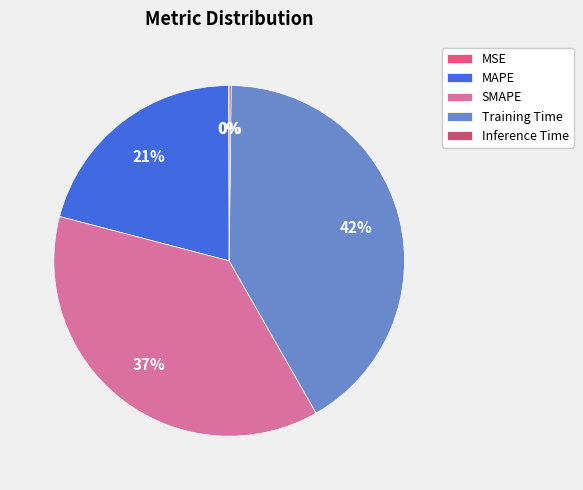

Which slice is the largest?

Training Time